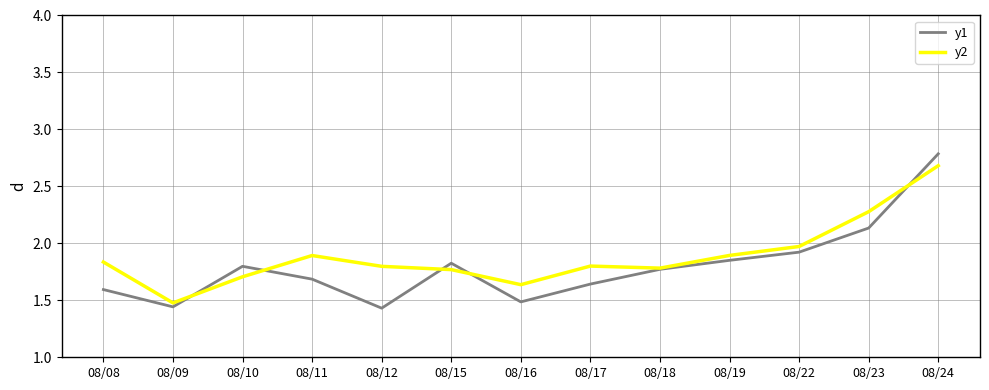

Which series has the largest total across all categories?

y2